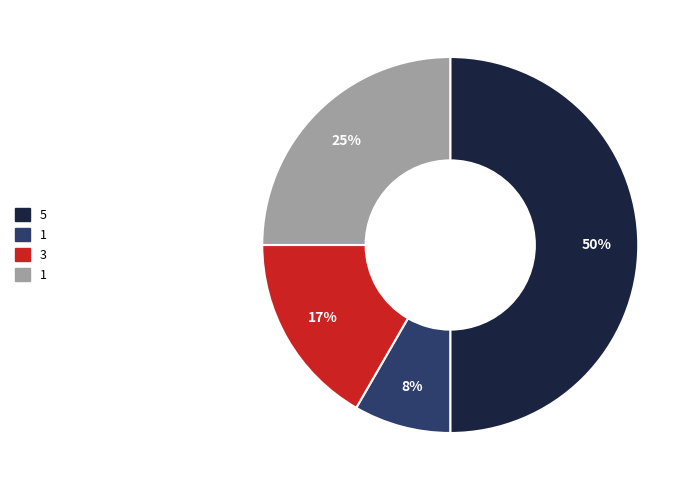

To the nearest percent, what is the average slice percentage?

25%